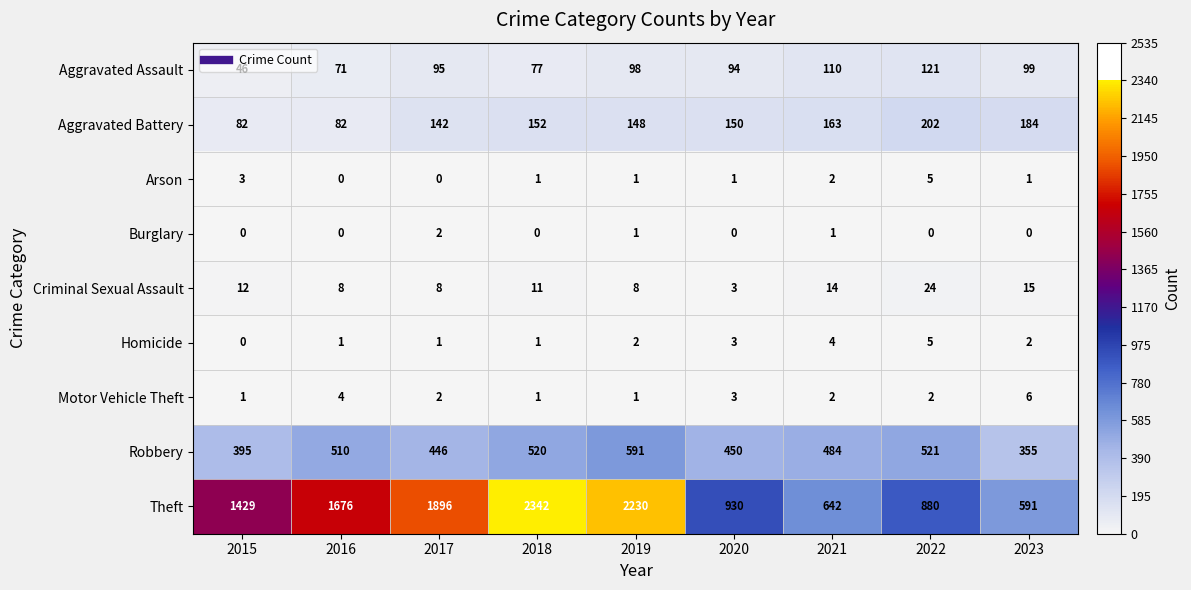

What is the greatest value displayed?

2342